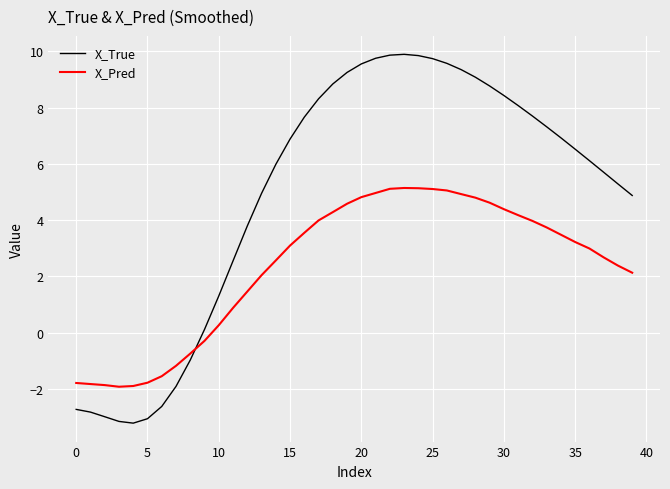

Which series has the largest range (max minus min)?

X_True